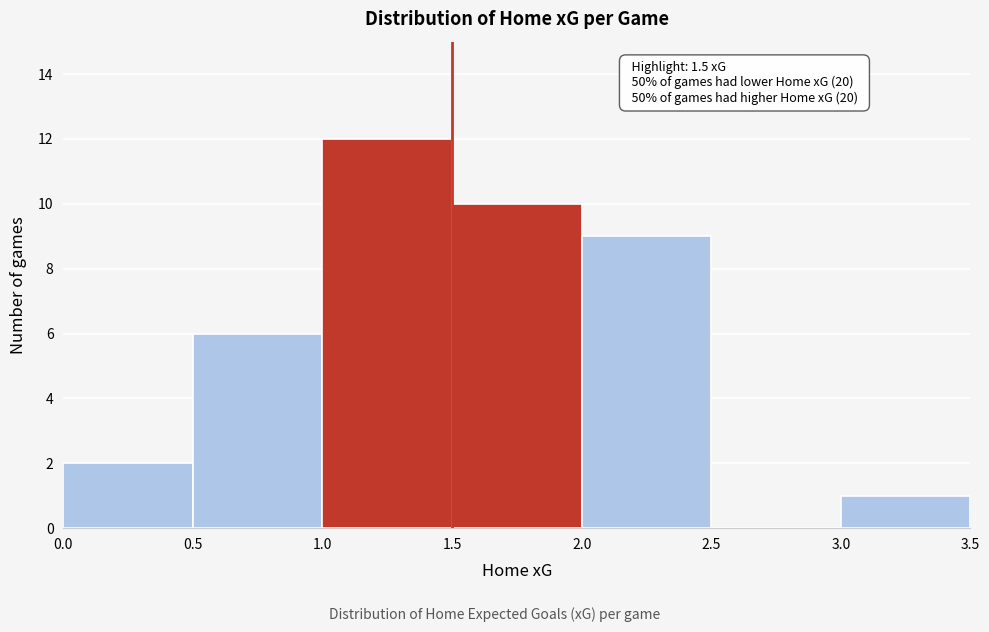

Over which range of the x-axis is the bar tallest?

1.0 to 1.5